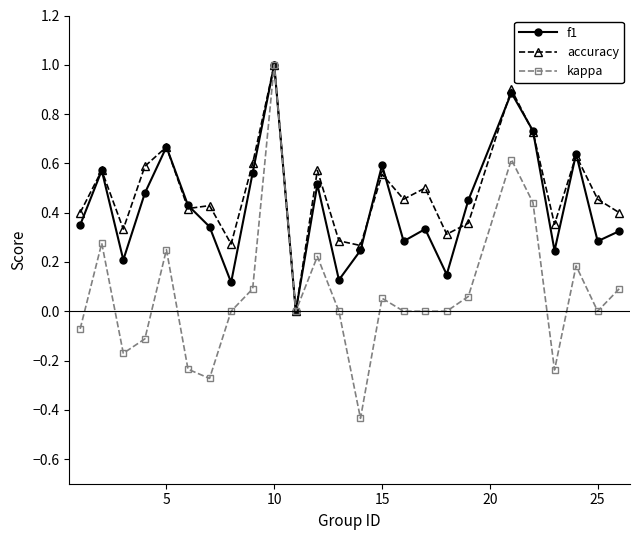

How many values in the accuracy series exceed 0?

24